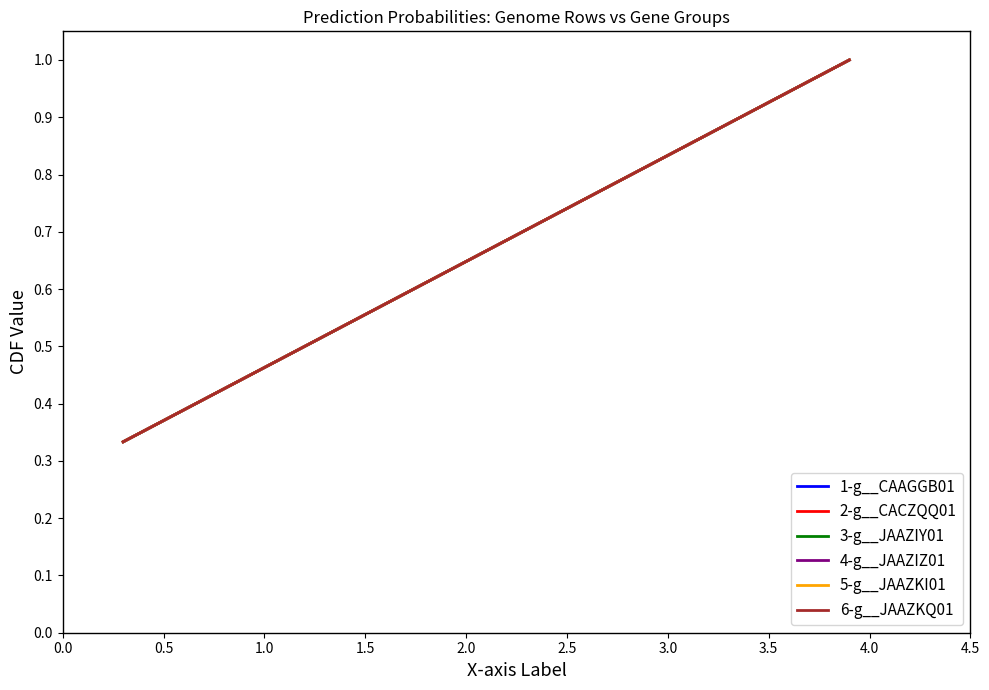

How many lines are shown in the chart?

6